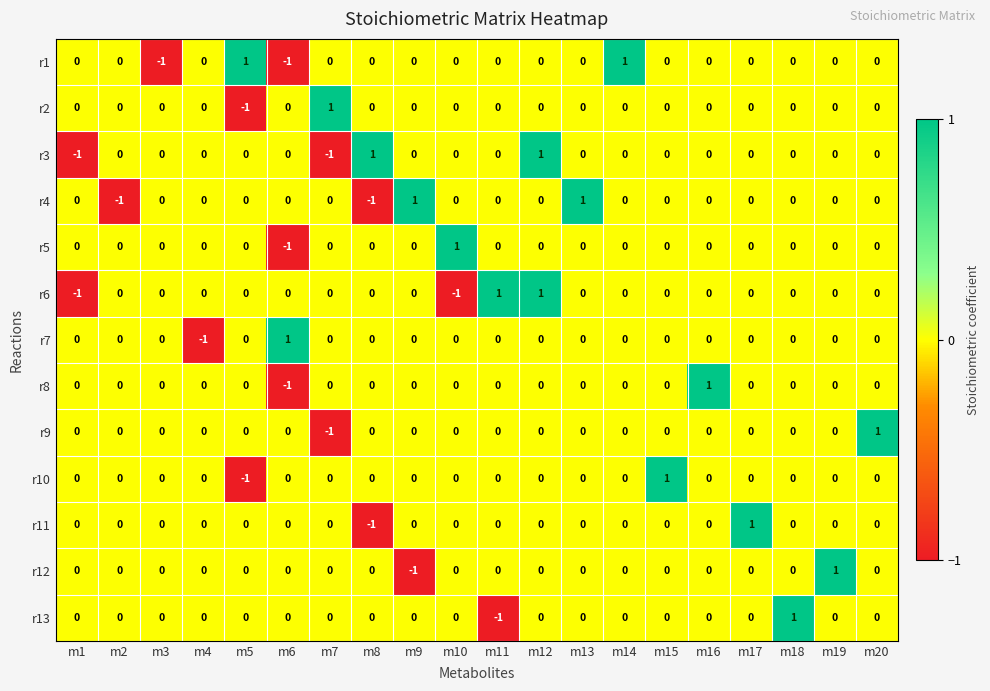

Is it true that r10 equals 1 at m15?

True